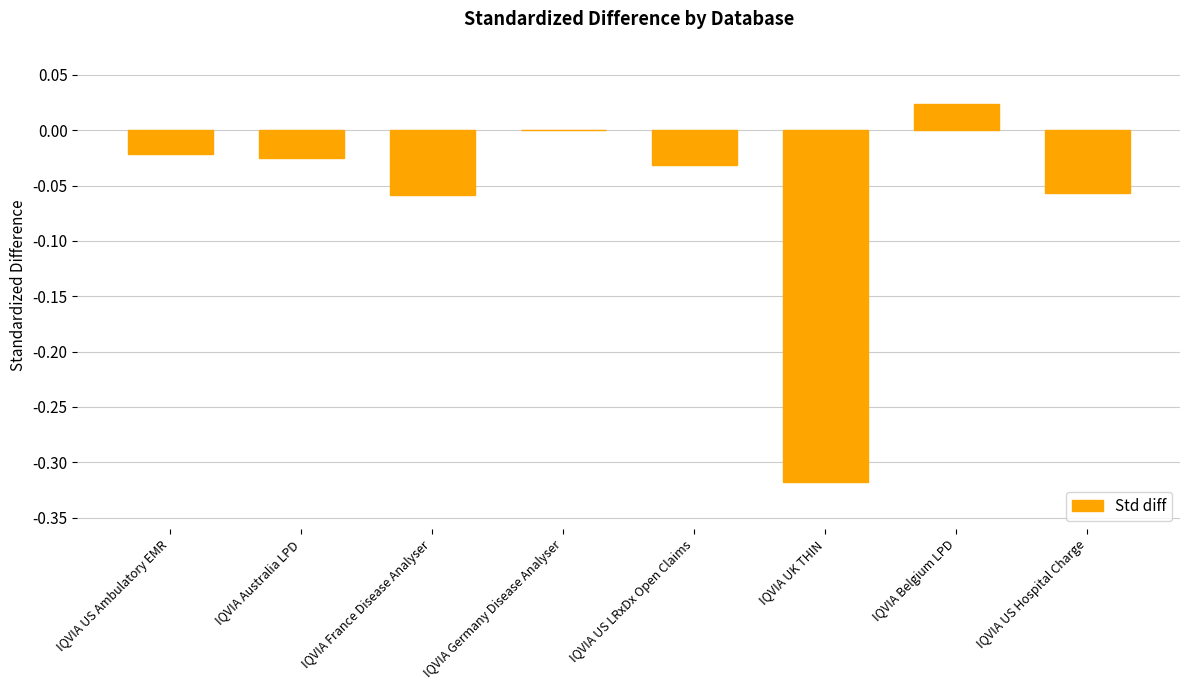

What is the change in value from IQVIA US LRxDx Open Claims to IQVIA Belgium LPD?

+0.1